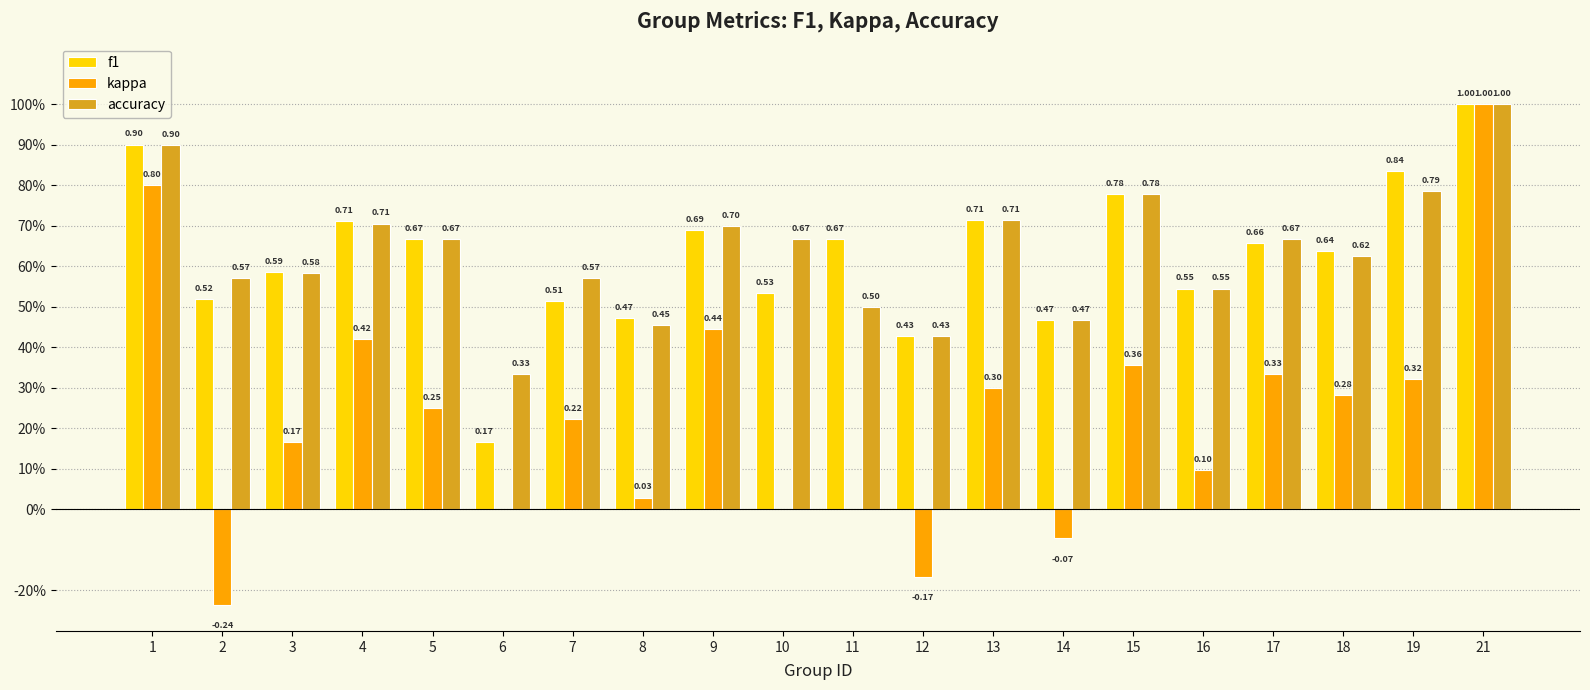

At 2, list the series in order from largest to smallest.

accuracy, f1, kappa